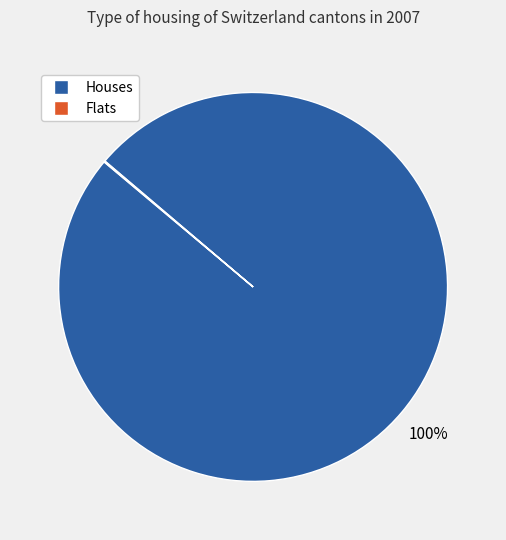

Does any single category account for the majority?

Yes